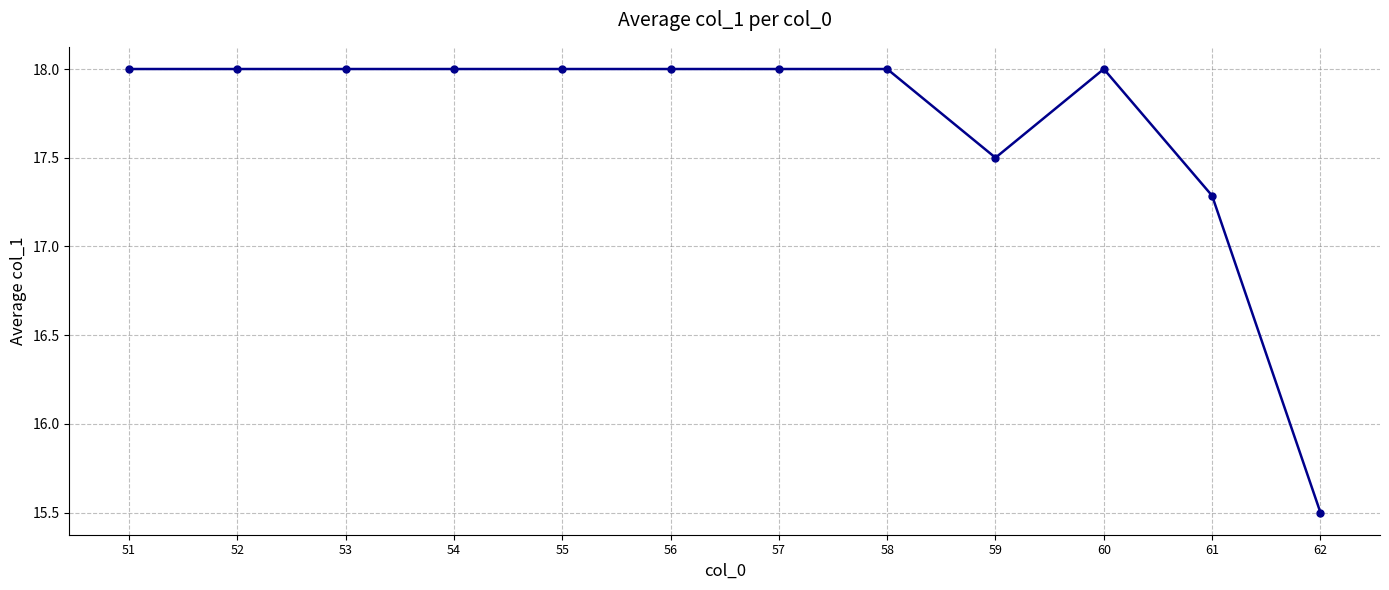

What is the value of the 2nd point from the left?

18.0